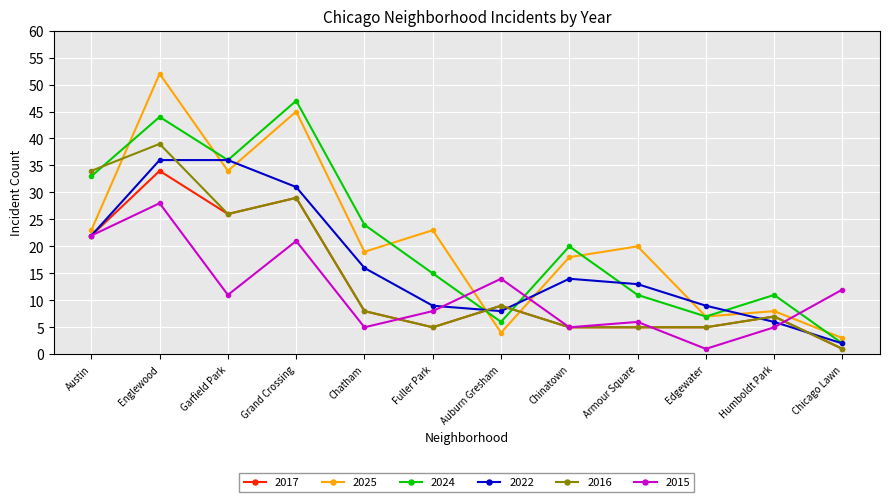

What is the sum of all 2015 values?

138